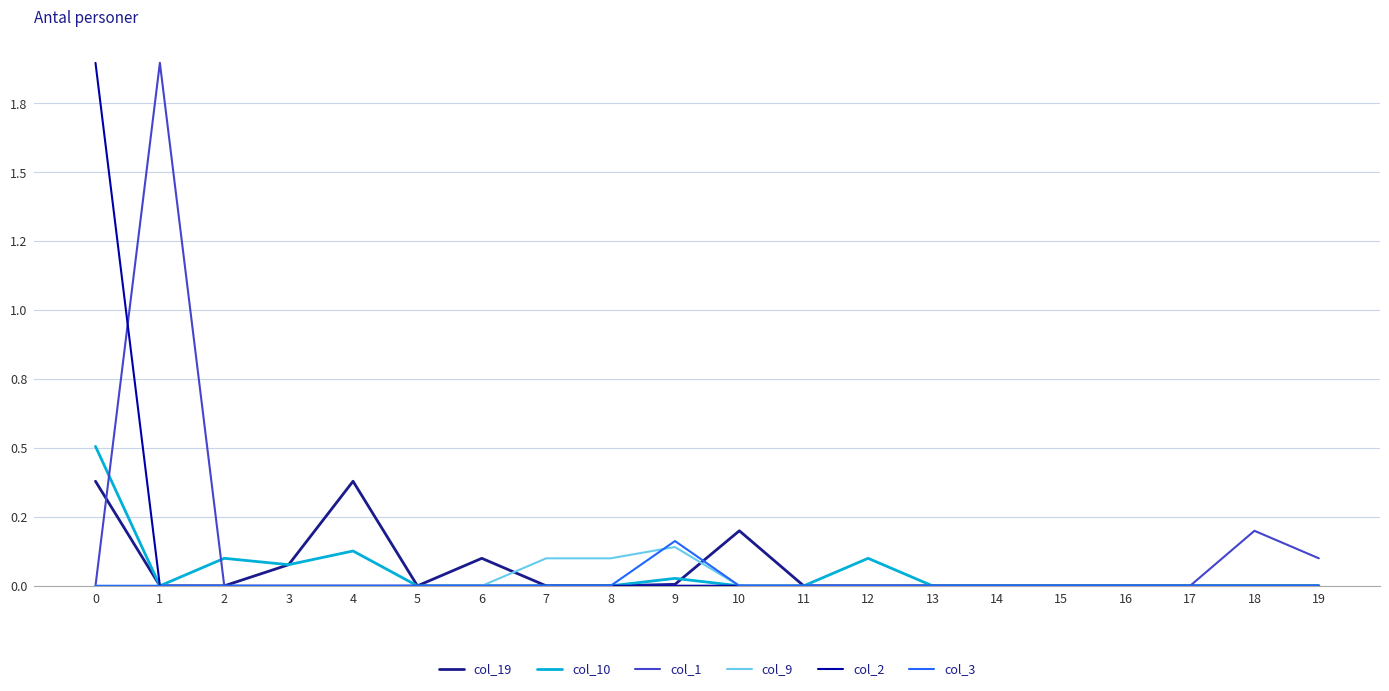

Does the chart have visible grid lines?

Yes